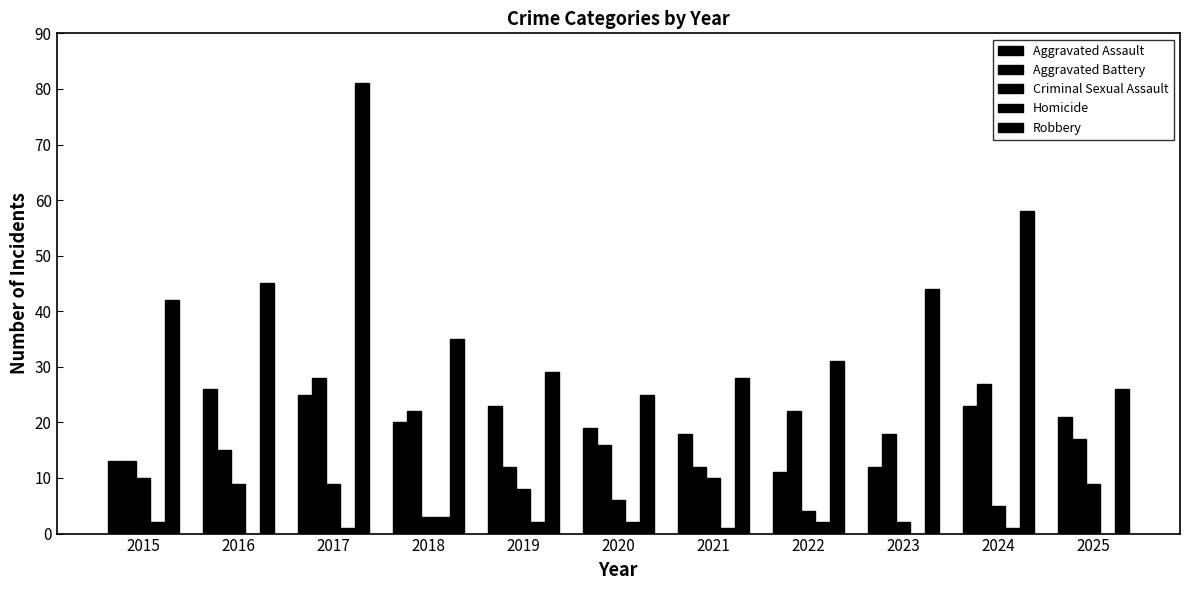

Which series has the largest total across all categories?

Robbery